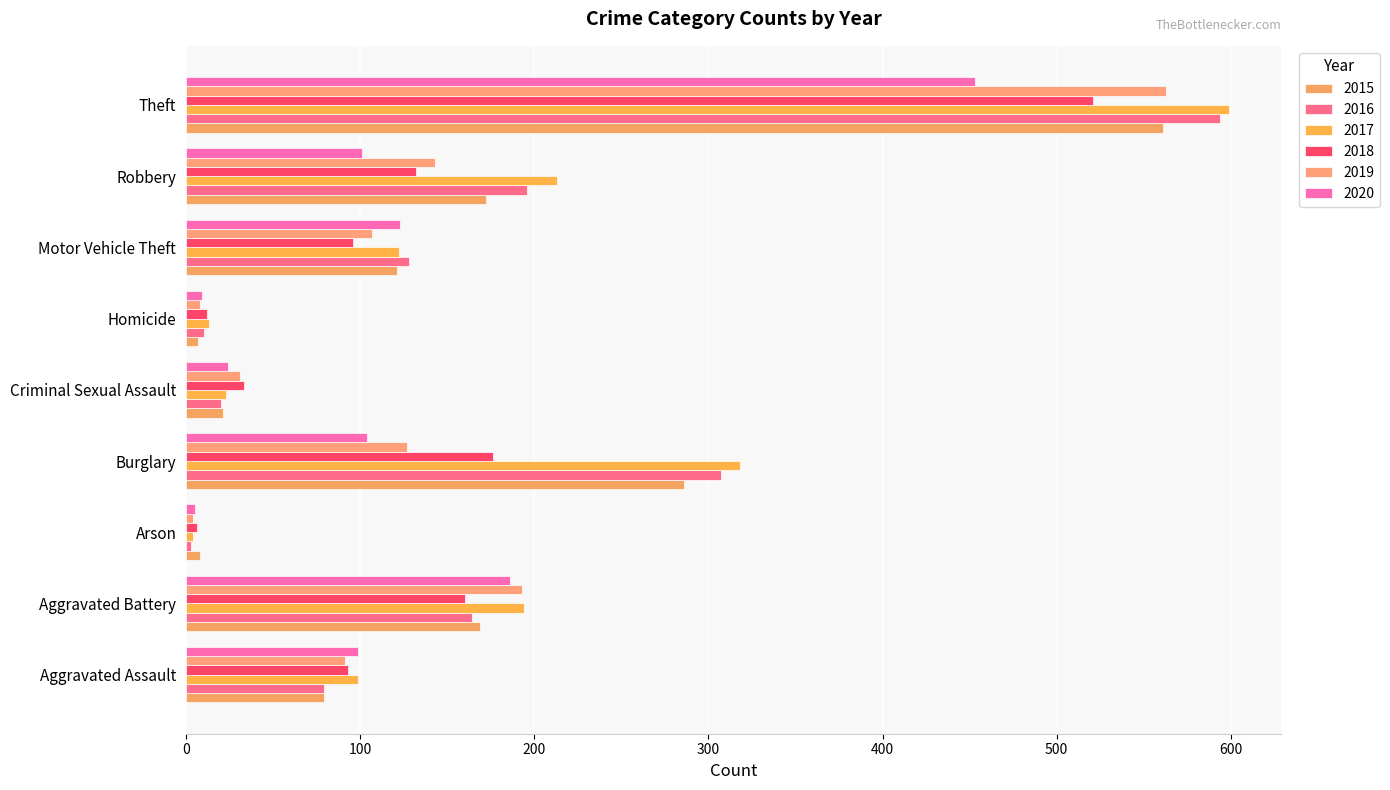

True or false: 2020 has a value of 16 at Criminal Sexual Assault.

False